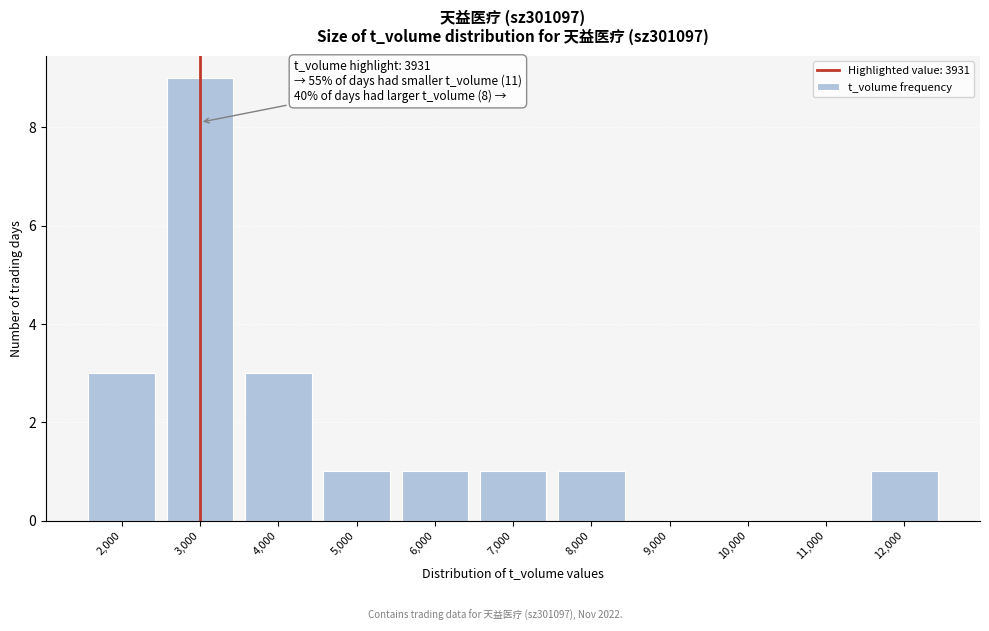

Reading left to right, list all the values displayed in this chart.

2,000=3	3,000=9	4,000=3	5,000=1	6,000=1	7,000=1	8,000=1	9,000=0	10,000=0	11,000=0	12,000=1